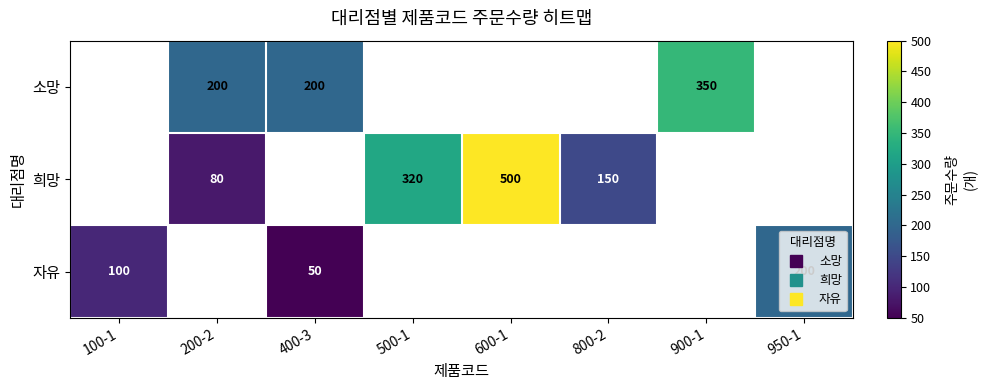

What is the minimum value shown in the chart?

50.0